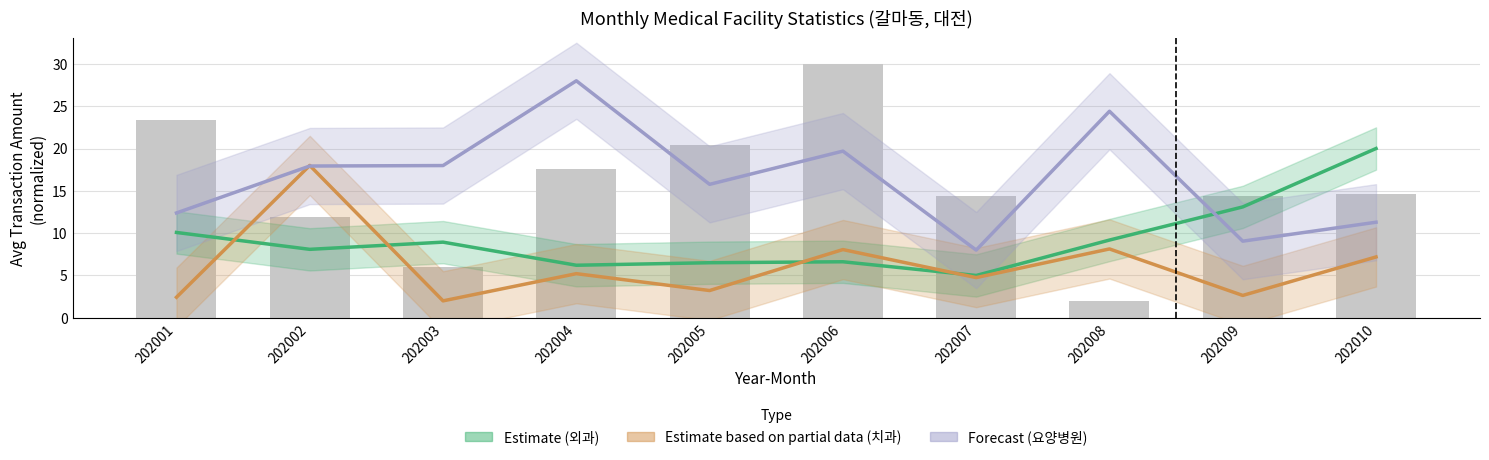

What is the spread (max minus min) of values at 202010?

12.8